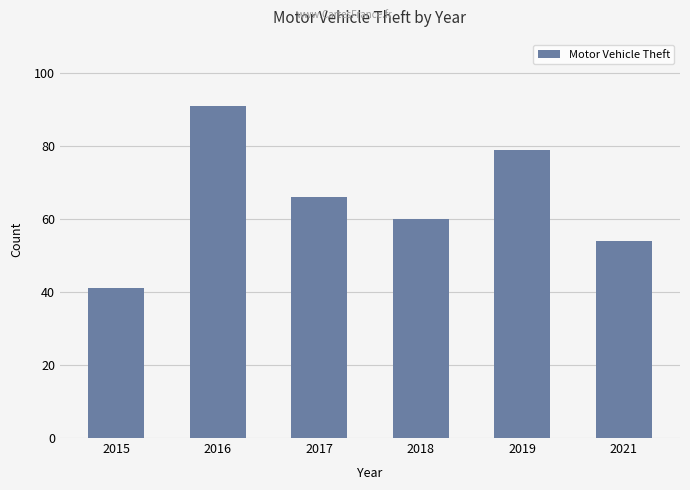

Reading left to right, what are all the values shown in this chart?

41	91	66	60	79	54